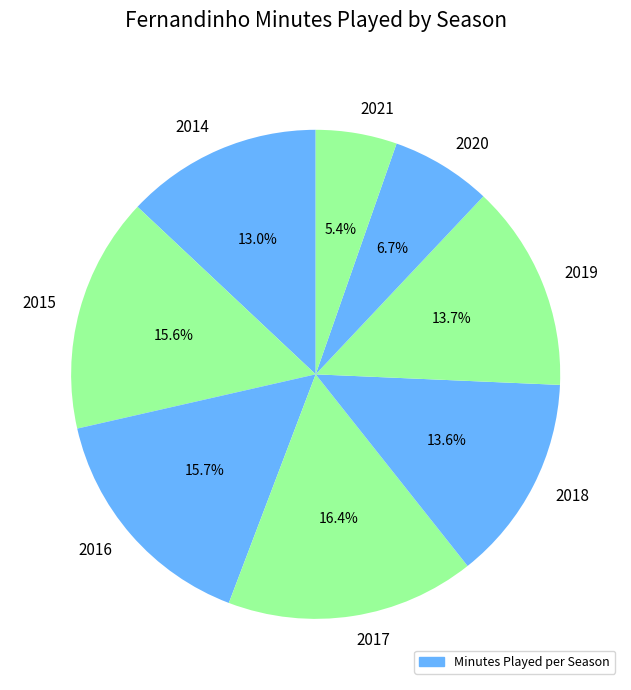

To the nearest percent, what is the average slice percentage?

12%